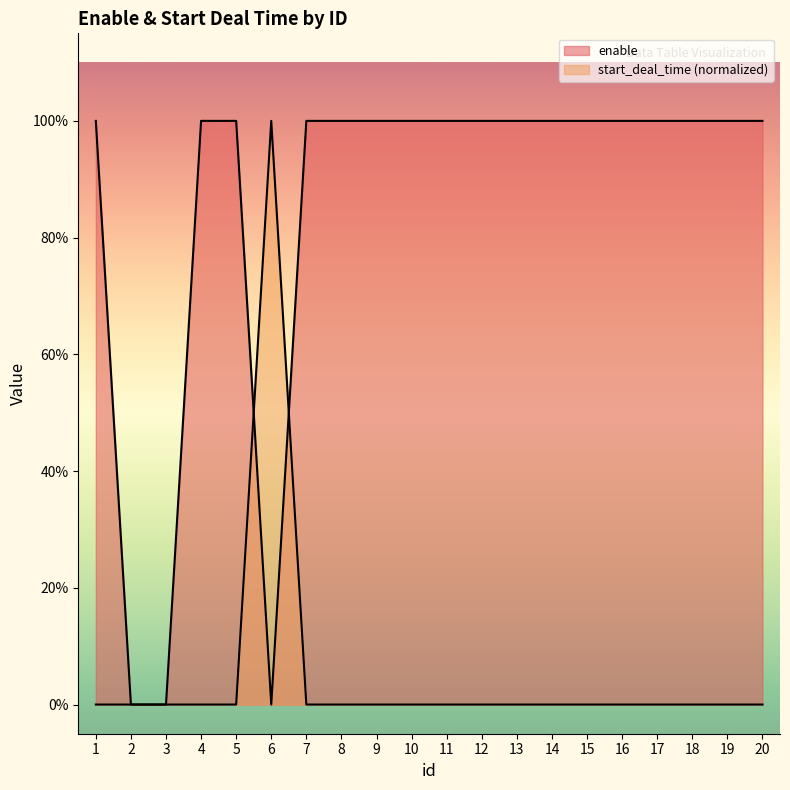

What is the value of the enable point at the 8th from the left?

1